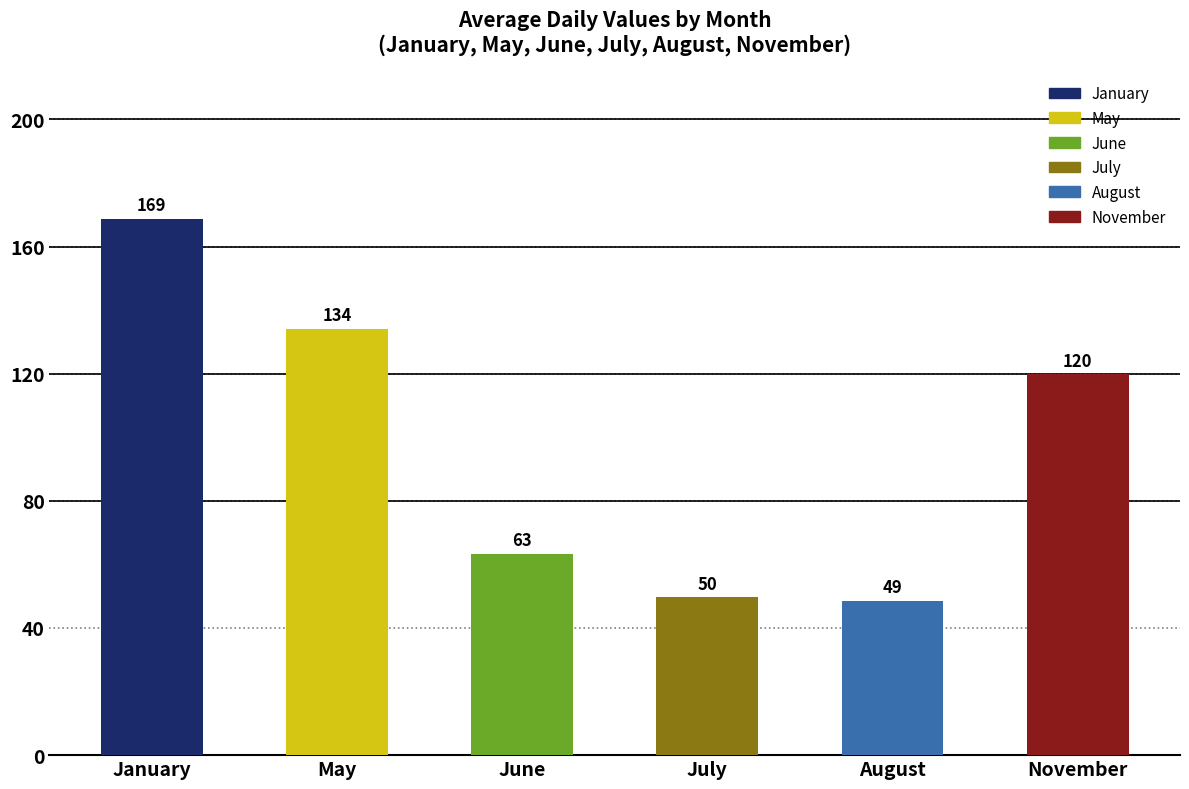

Count the number of data series in this chart.

6